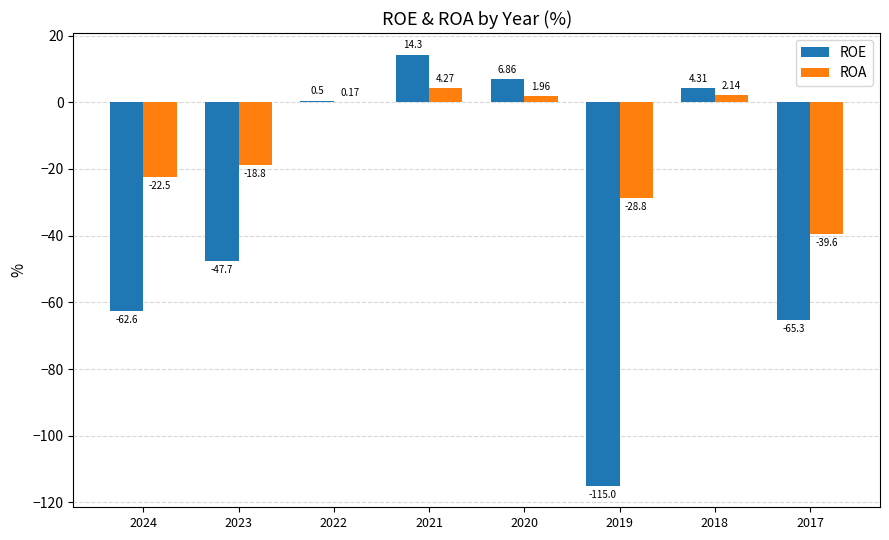

How many data points does each series have?

8